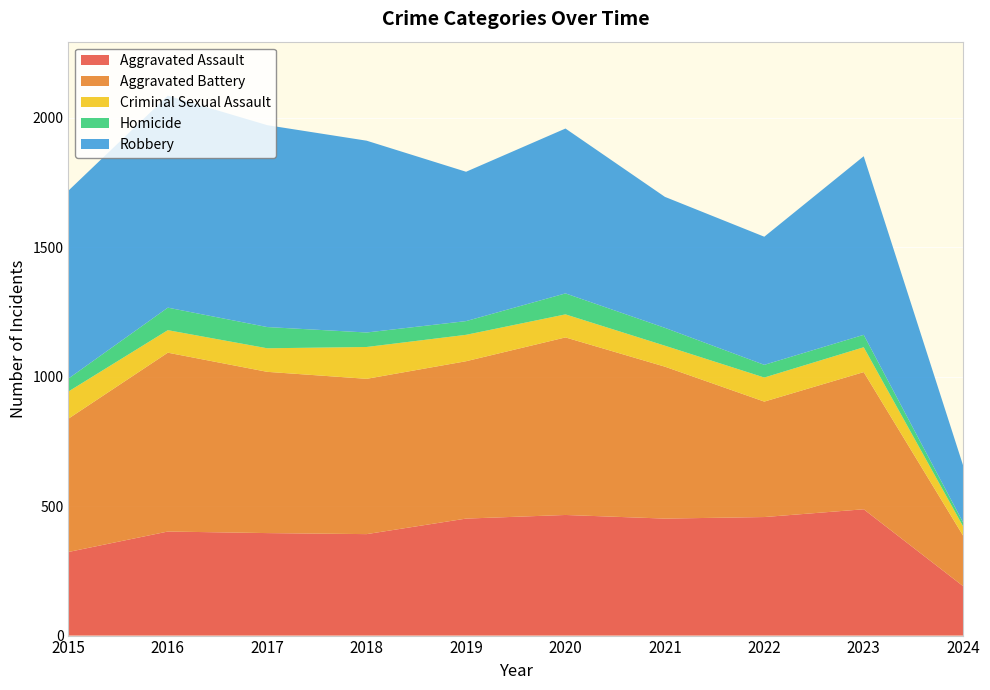

Reading left to right, transcribe all the data shown in this chart.

Aggravated Assault: 323	402	396	392	452	466	452	458	488	191
Aggravated Battery: 515	691	623	600	608	686	587	446	530	195
Criminal Sexual Assault: 105	87	91	123	102	89	81	93	96	36
Homicide: 50	87	82	56	53	81	69	49	48	15
Robbery: 726	819	780	741	577	637	506	495	690	220